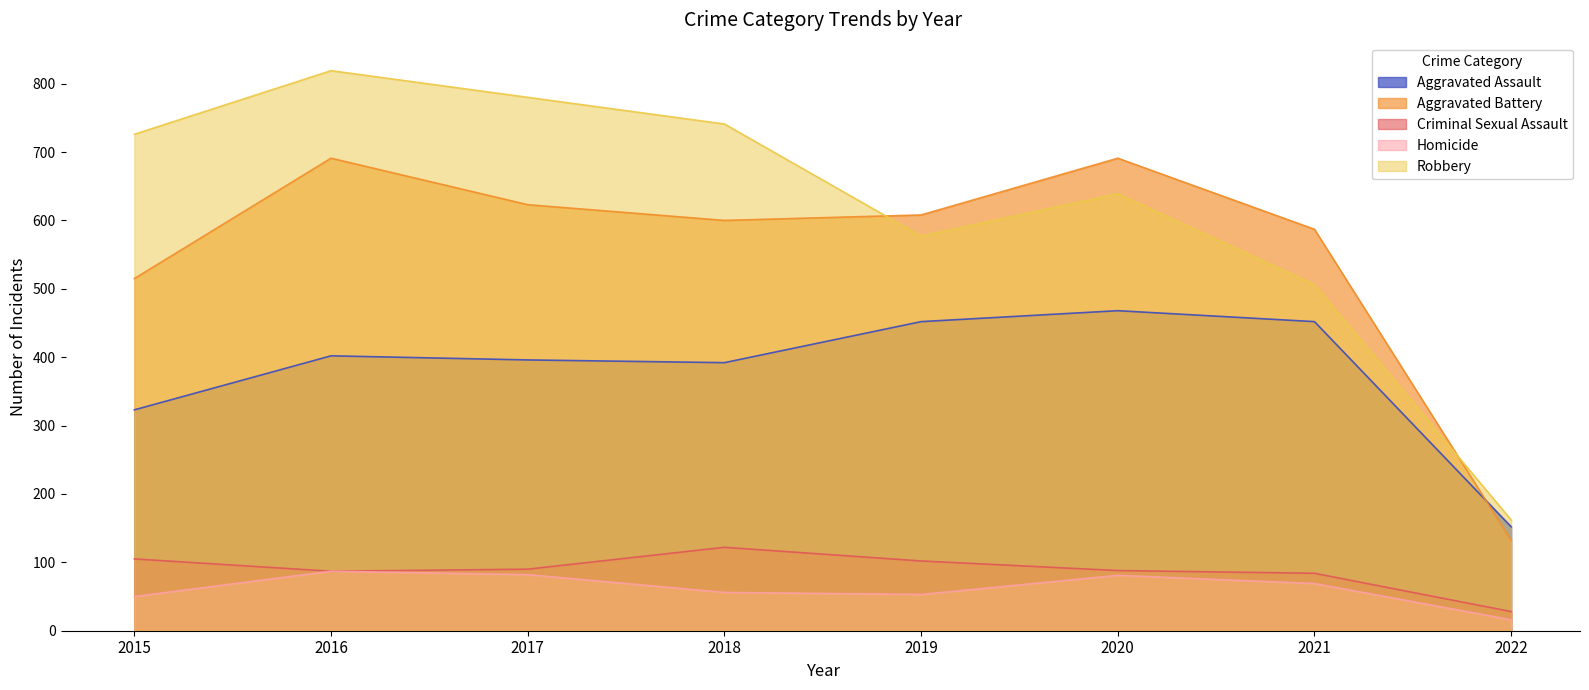

Which series changed the most between 2018 and 2021?

Robbery